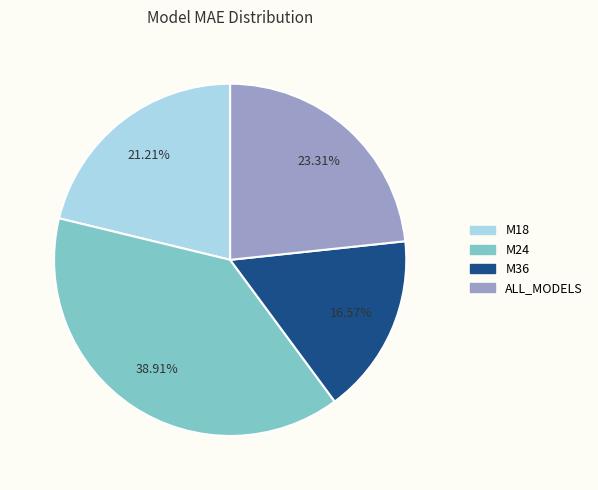

The M18 slice represents 21% of the pie. True or false?

True